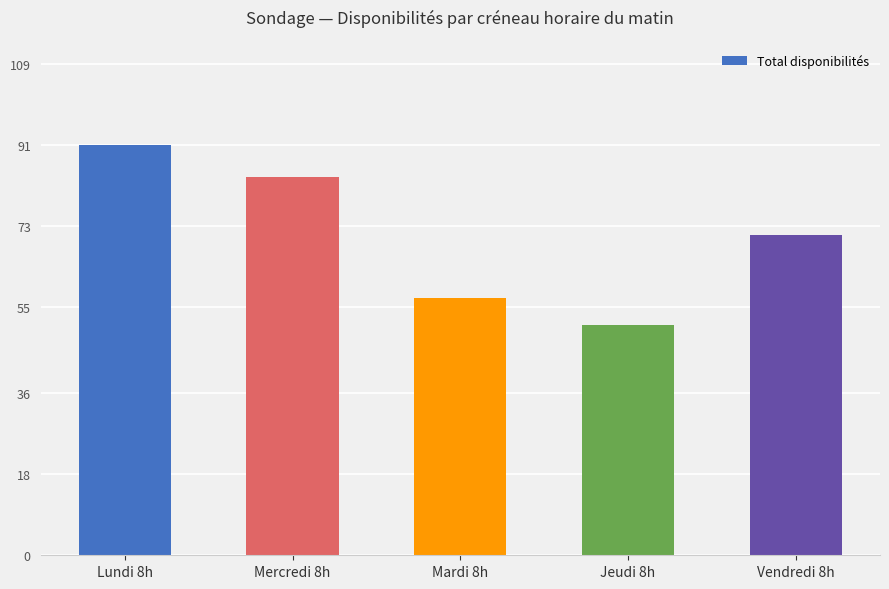

Reading left to right, extract all data points from this chart.

91	84	57	51	71